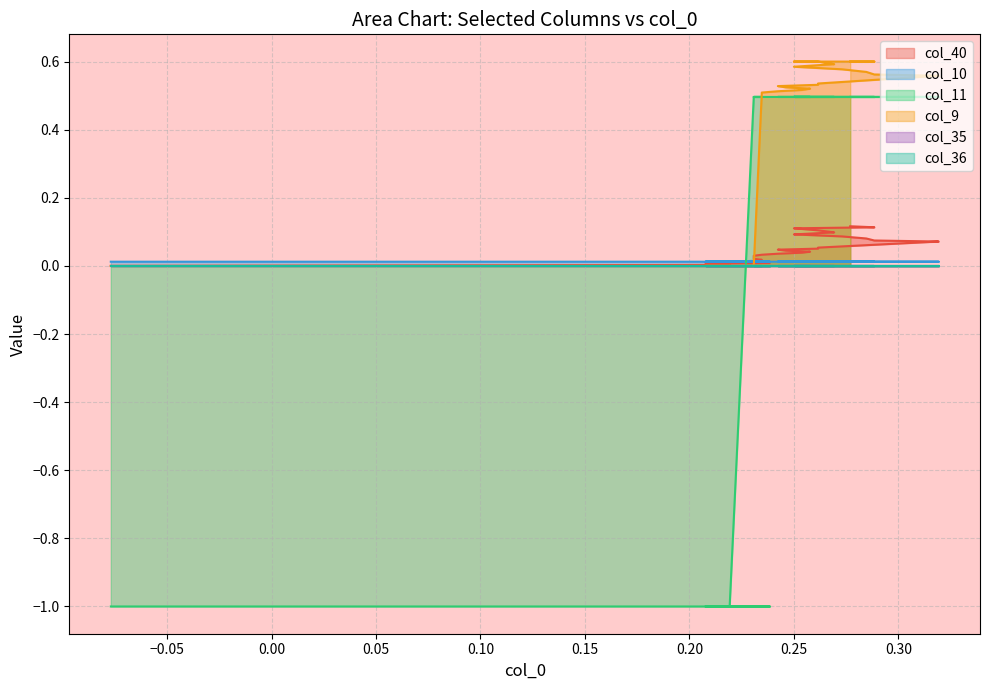

What is the label of the 32nd point from the left?

0.25